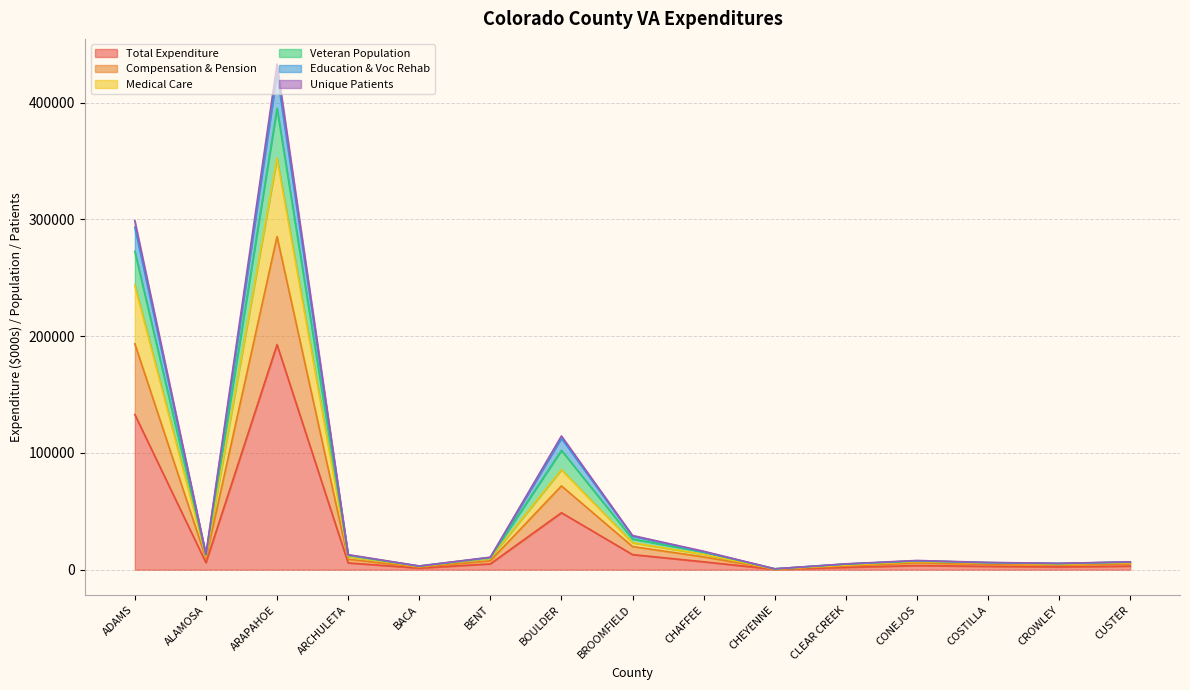

What are all the series names shown in the legend?

Total Expenditure, Compensation & Pension, Medical Care, Veteran Population, Education & Voc Rehab, Unique Patients